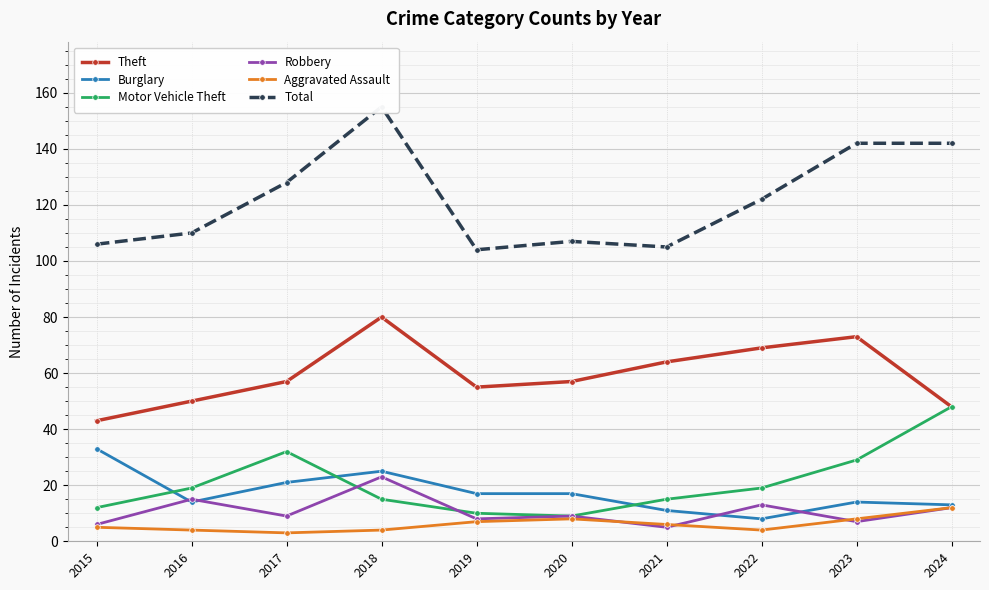

What is the value of the Robbery point at the 4th from the left?

23